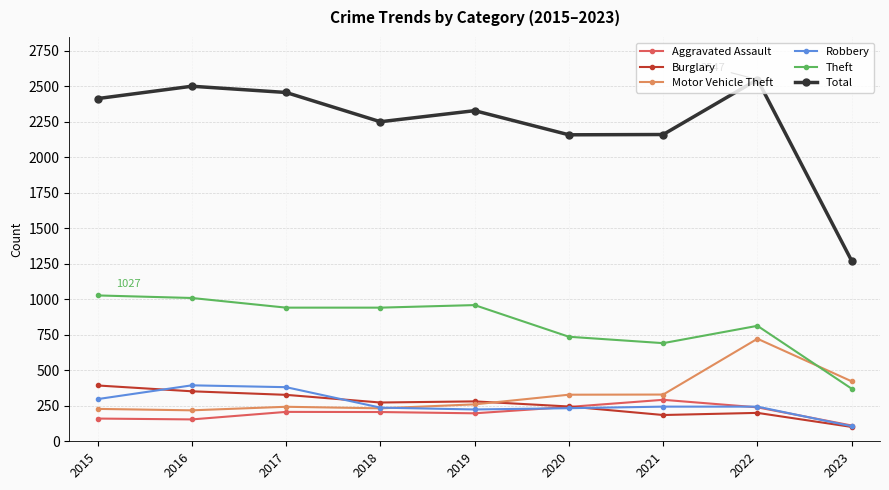

What is the difference between the Theft values at 2023 and 2021?

321